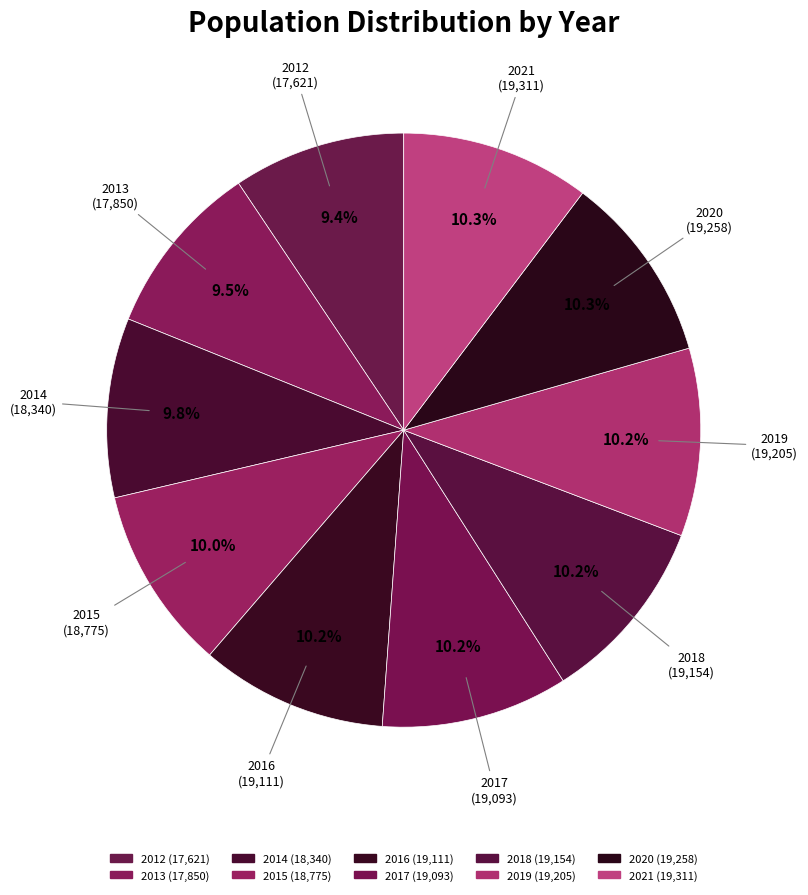

Is there any slice that represents more than half of the pie?

No